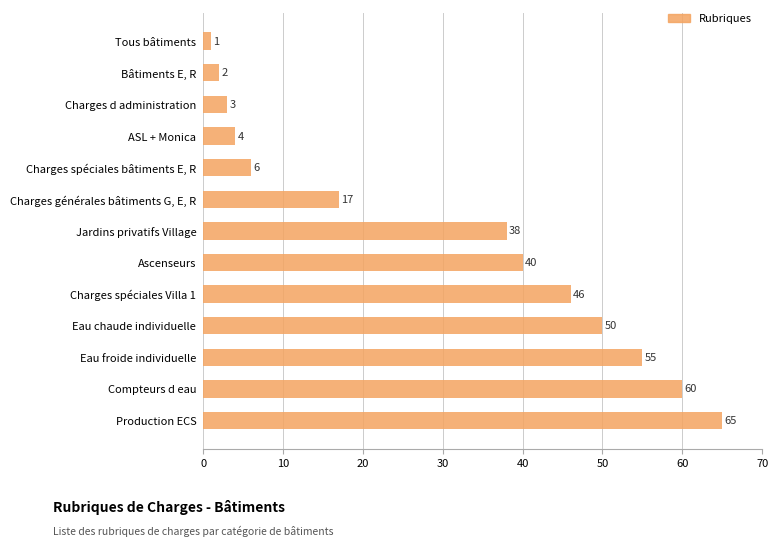

What is the change in value from Ascenseurs to Charges spéciales Villa 1?

+6